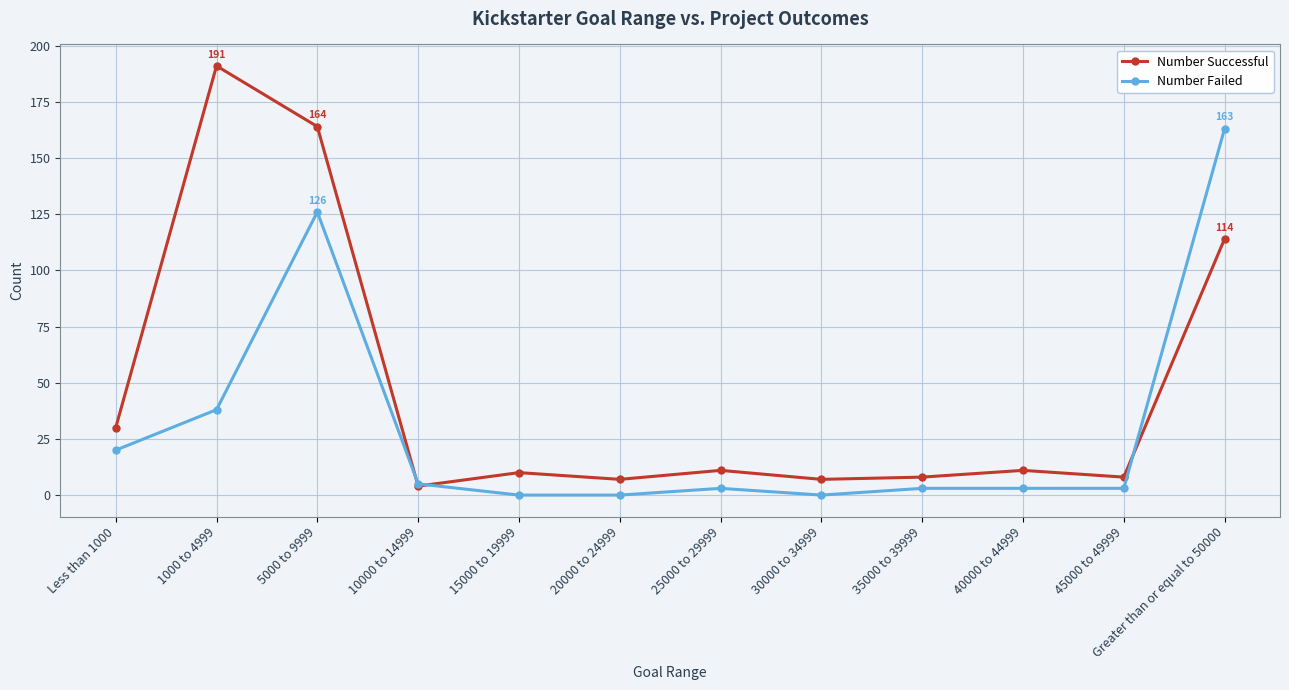

Which series has the largest total across all categories?

Number Successful